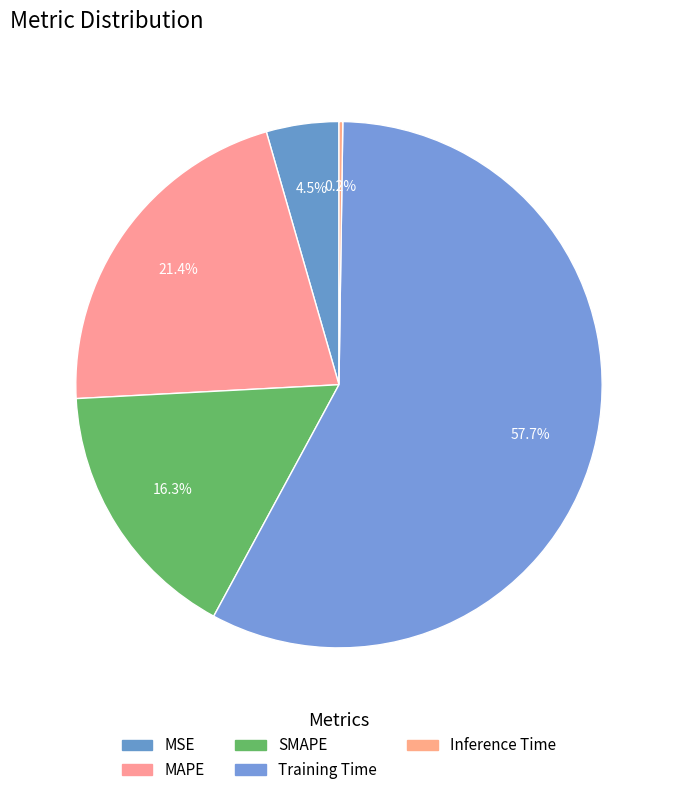

How many segments does this pie chart have?

5